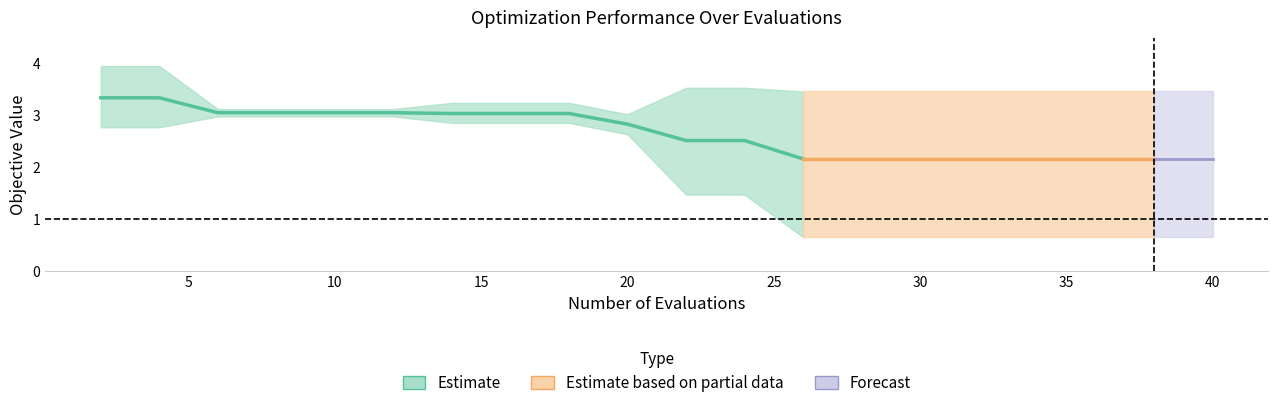

Does the chart display data point markers on the line(s)?

No